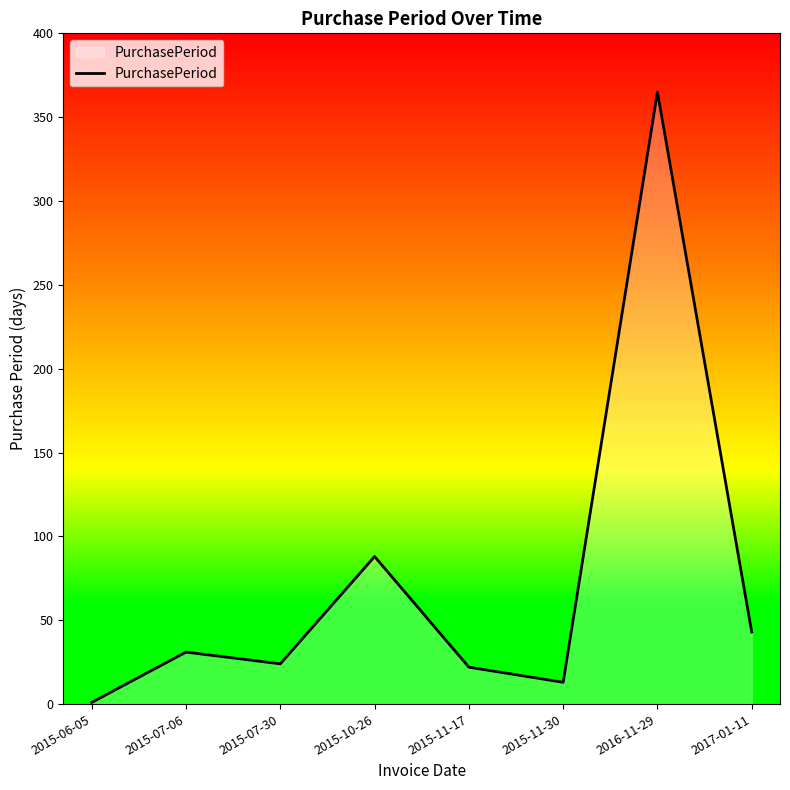

What is the change in value from 2015-06-05 to 2015-07-06?

+30